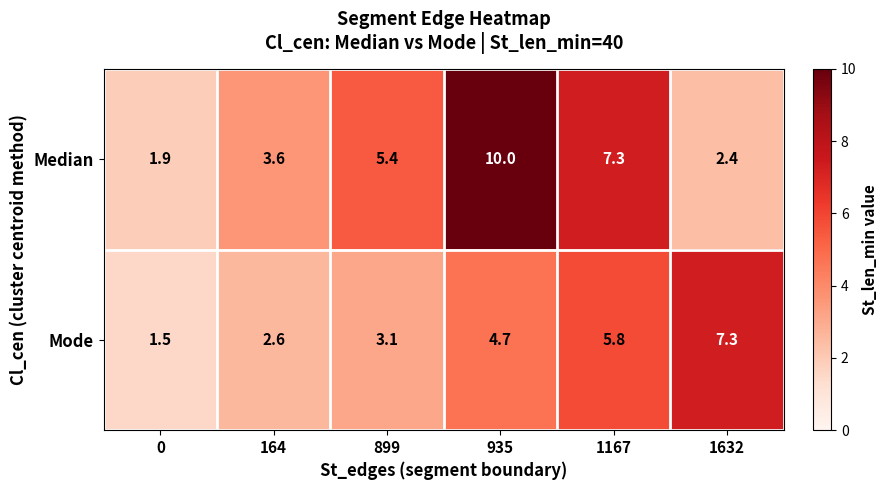

Count the number of categories in the chart.

6